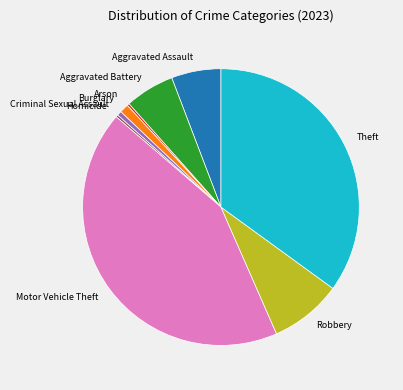

Which slice is the largest?

Motor Vehicle Theft